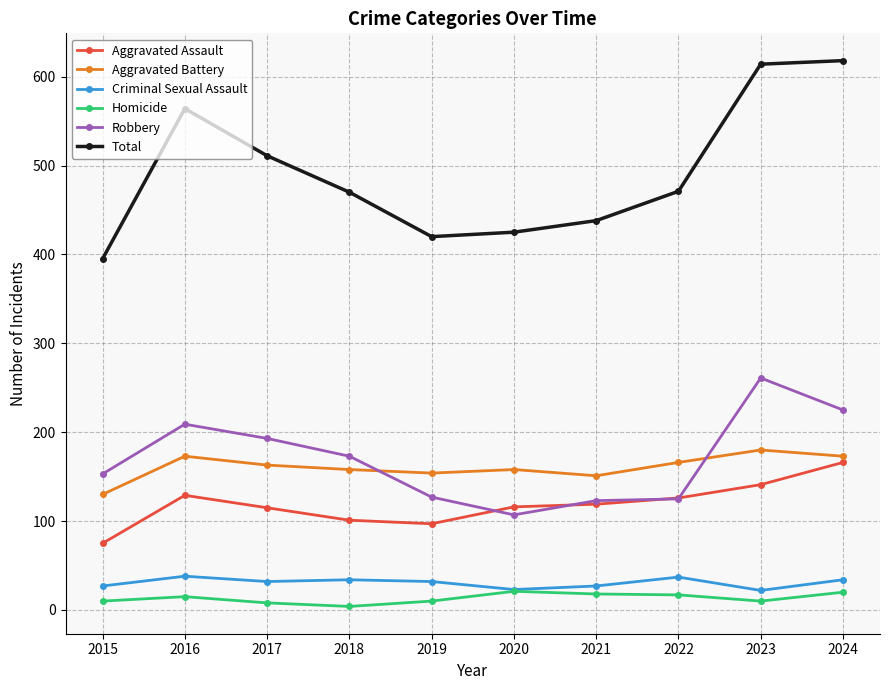

What is the lowest value of the Aggravated Battery series?

130